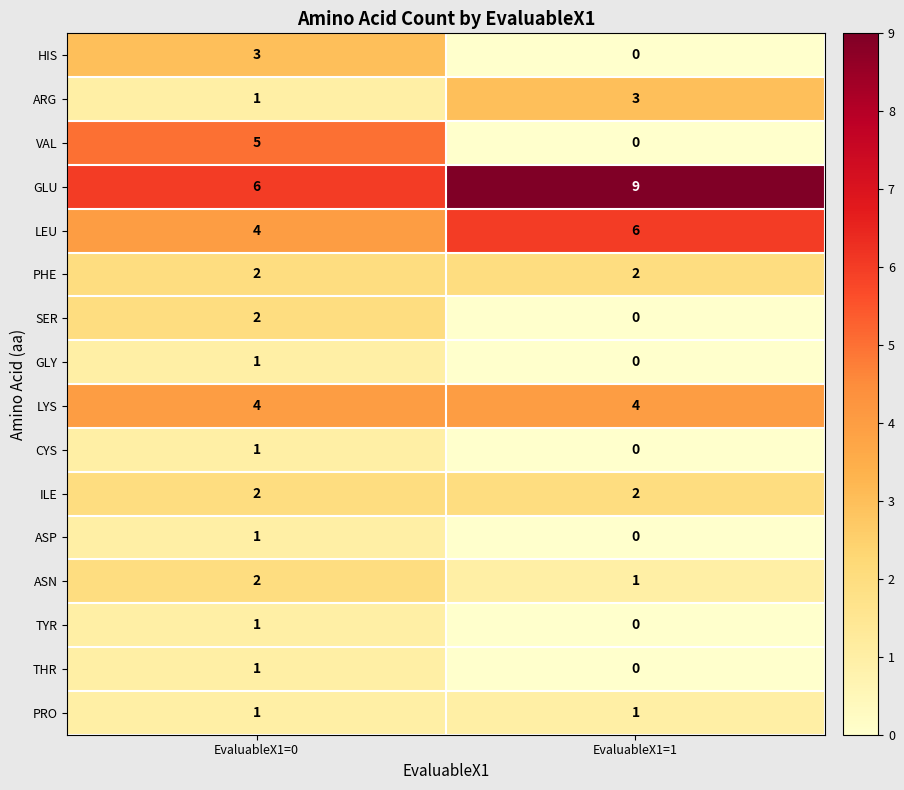

The value of SER at EvaluableX1=1 is -1. True or false?

False